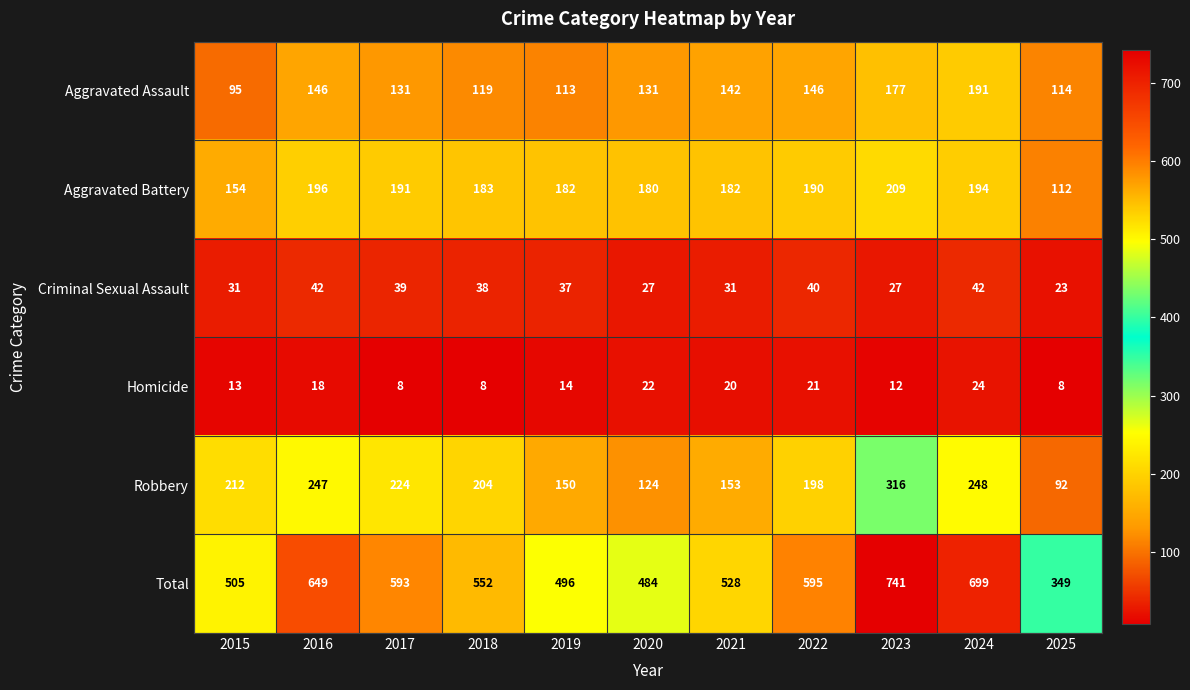

How many data points does each series have?

11